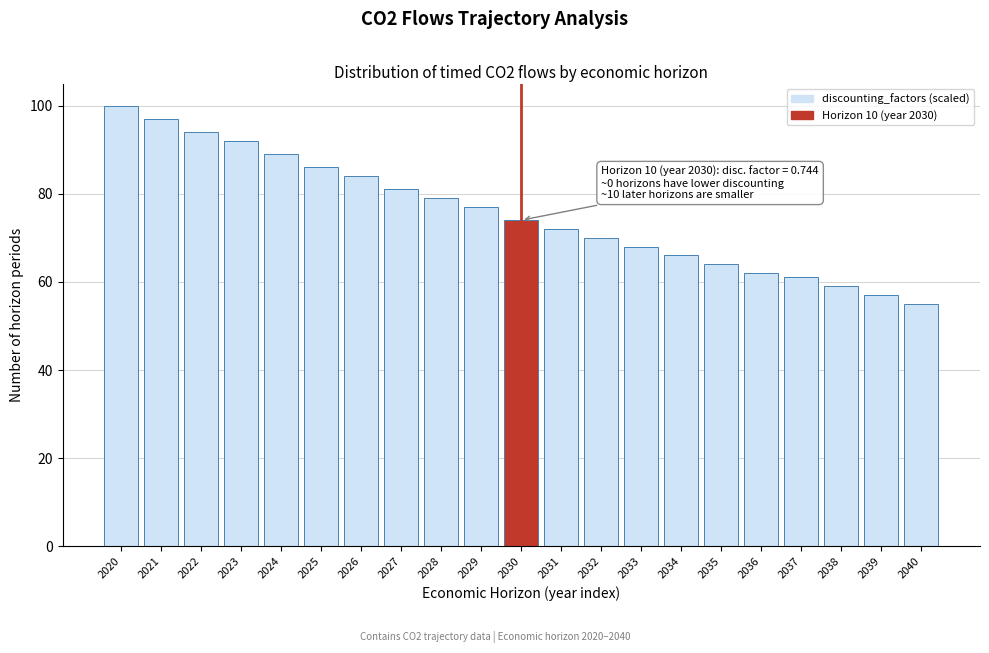

Reading left to right, transcribe all the data shown in this chart.

2020=100	2021=97	2022=94	2023=92	2024=89	2025=86	2026=84	2027=81	2028=79	2029=77	2030=74	2031=72	2032=70	2033=68	2034=66	2035=64	2036=62	2037=61	2038=59	2039=57	2040=55